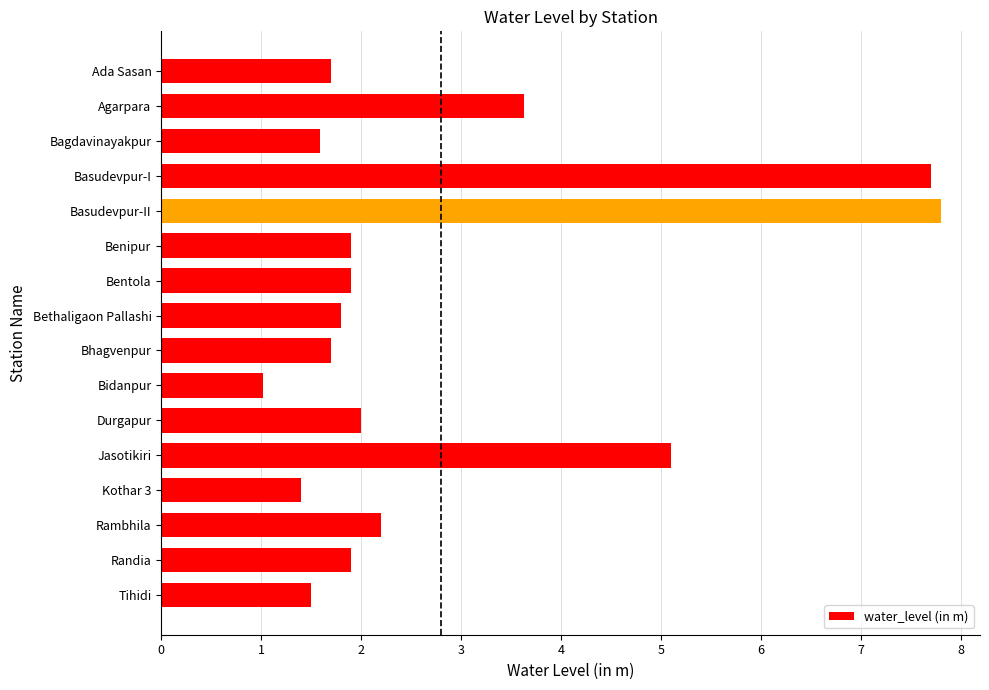

Is it true that the value at Bentola is 2.6?

False